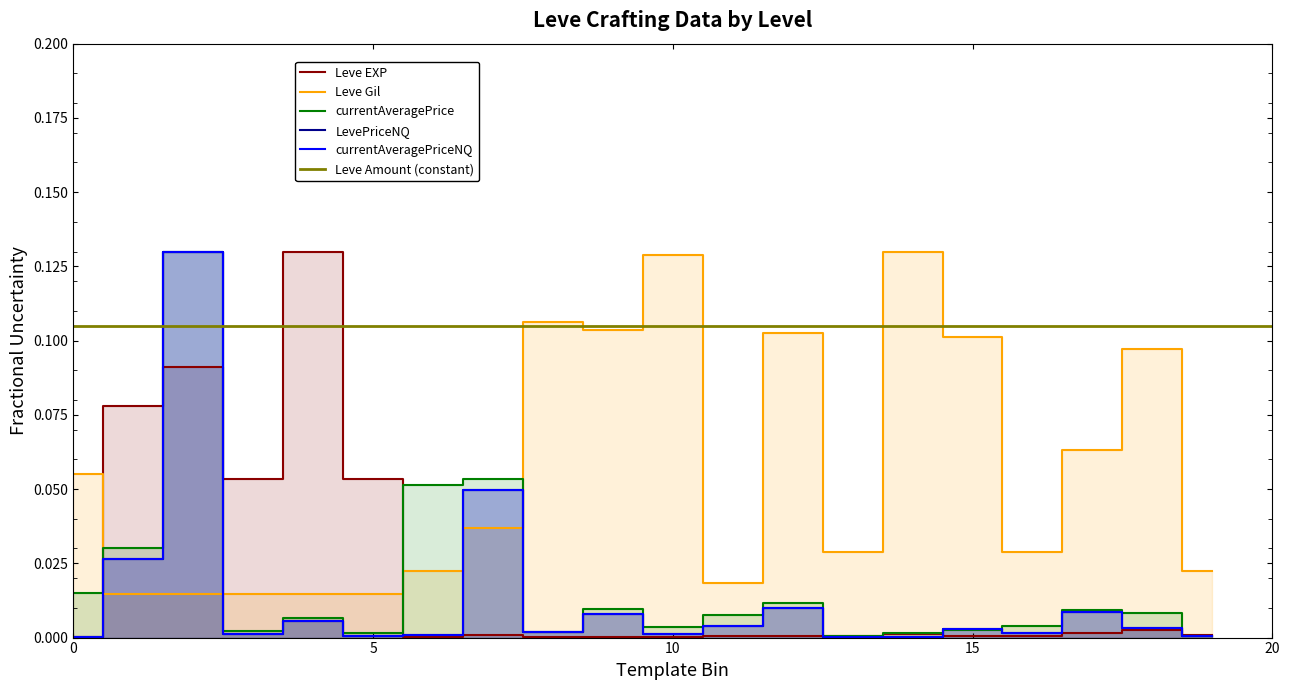

Which series has the largest total across all categories?

Leve Gil